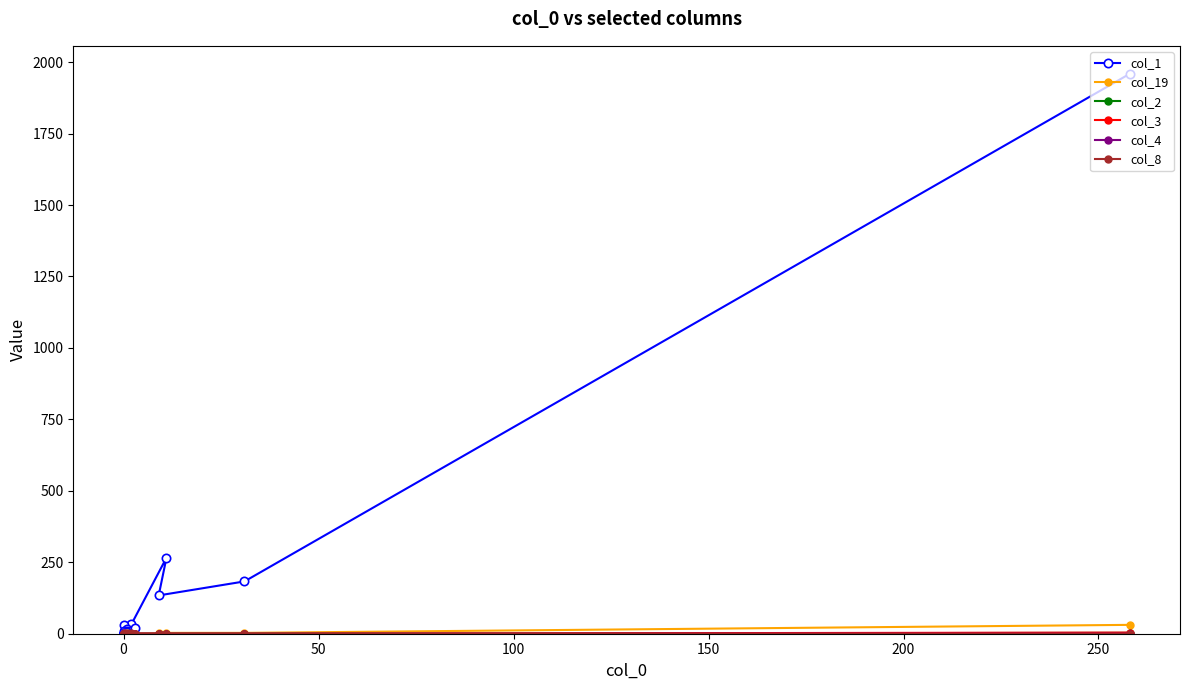

Between 100 and 18, which series saw the biggest shift?

col_1